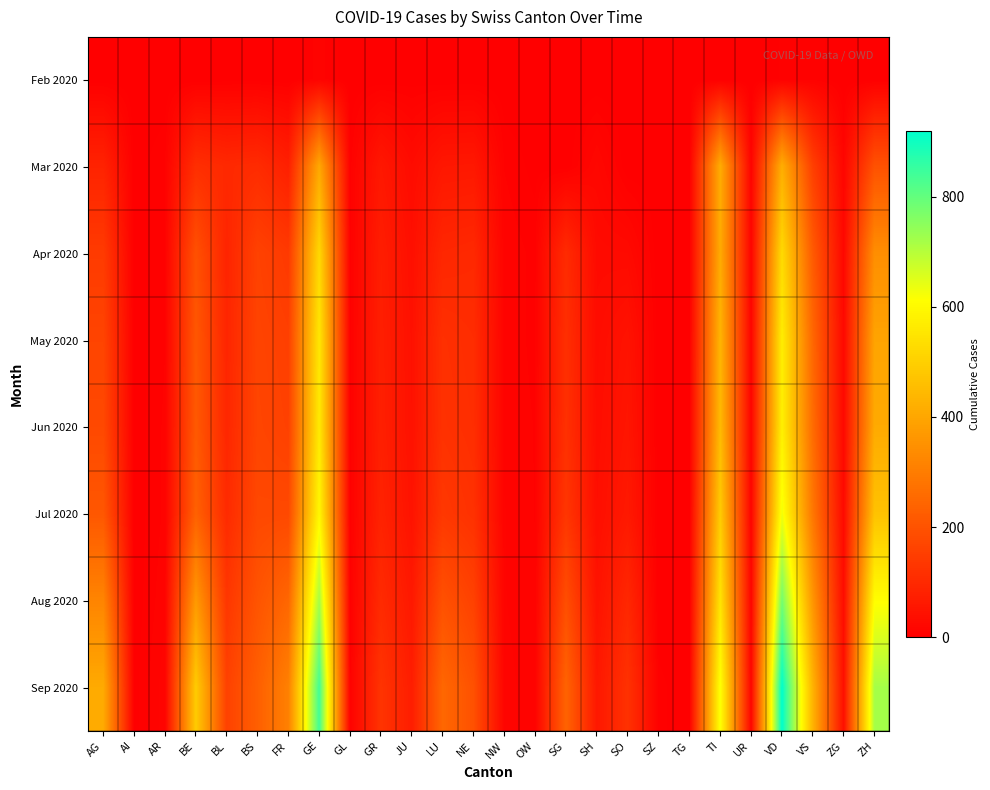

How many distinct data groups are displayed?

8